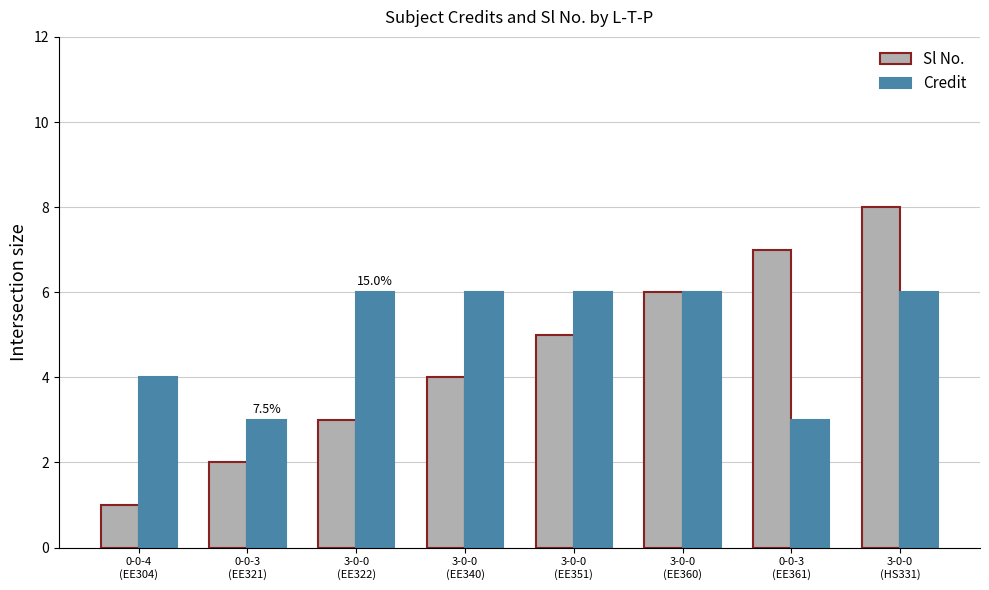

At which category is the sum across all series the highest?

3-0-0
(HS331)